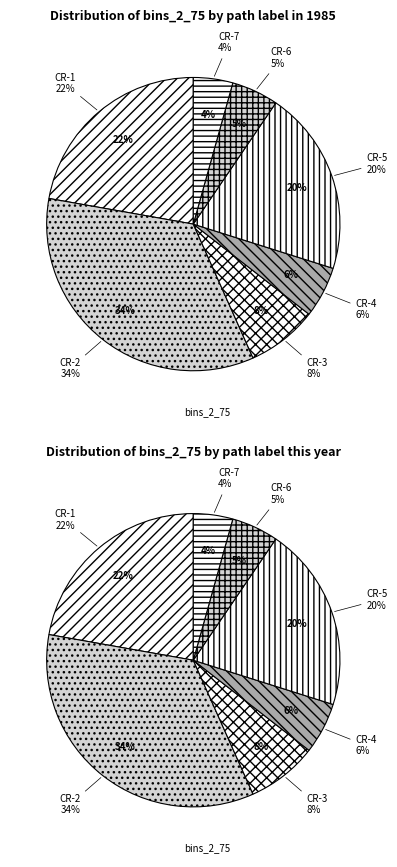

How many slices are in this pie chart?

14